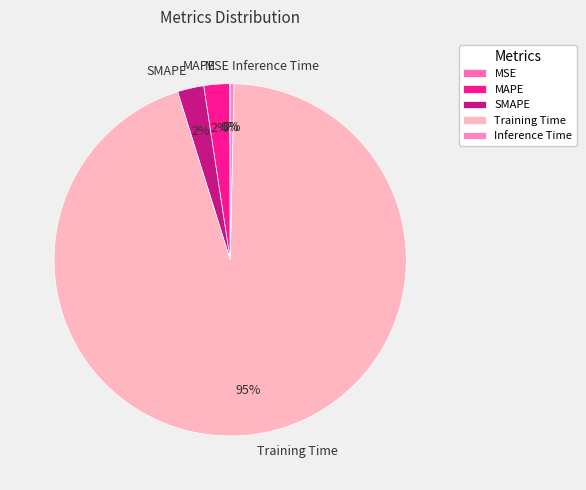

What percentage is the MAPE slice, to the nearest percent?

2%